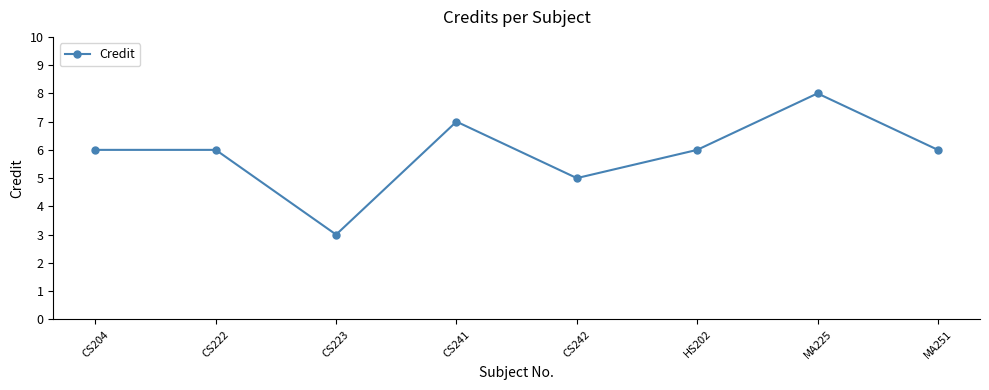

Does the chart have visible grid lines?

No